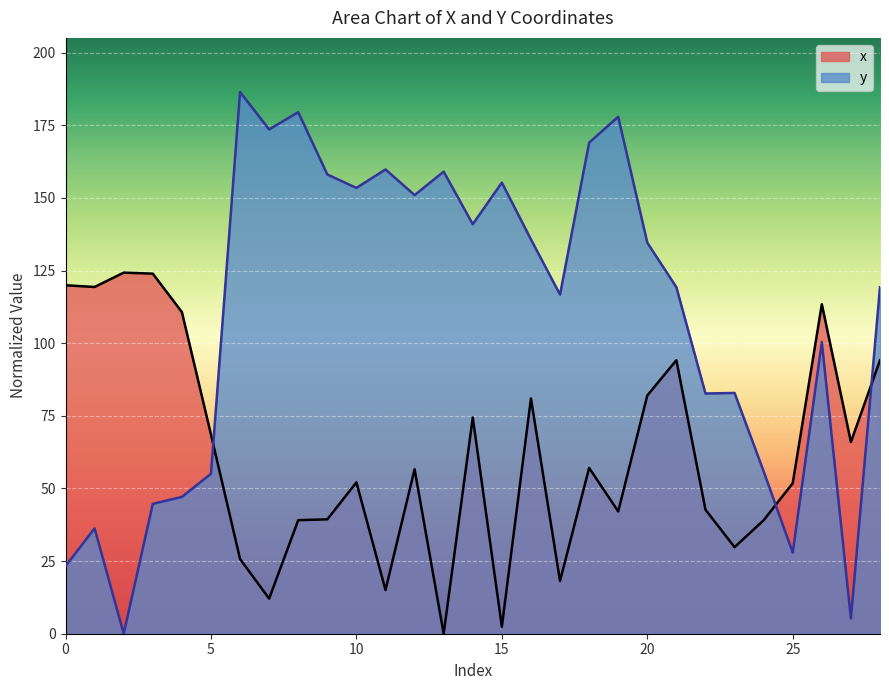

How many distinct data groups are displayed?

2